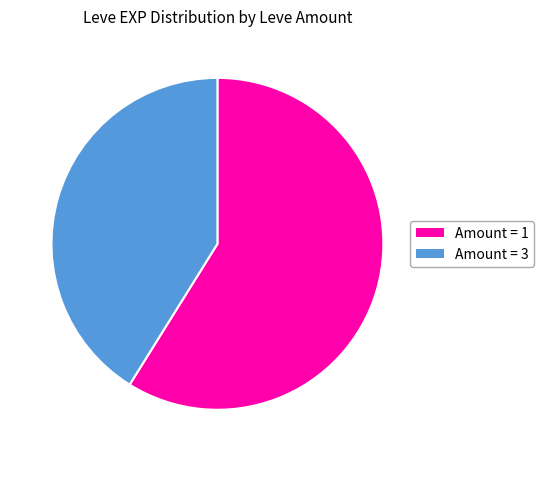

The Amount = 3 slice represents 55% of the pie. True or false?

False